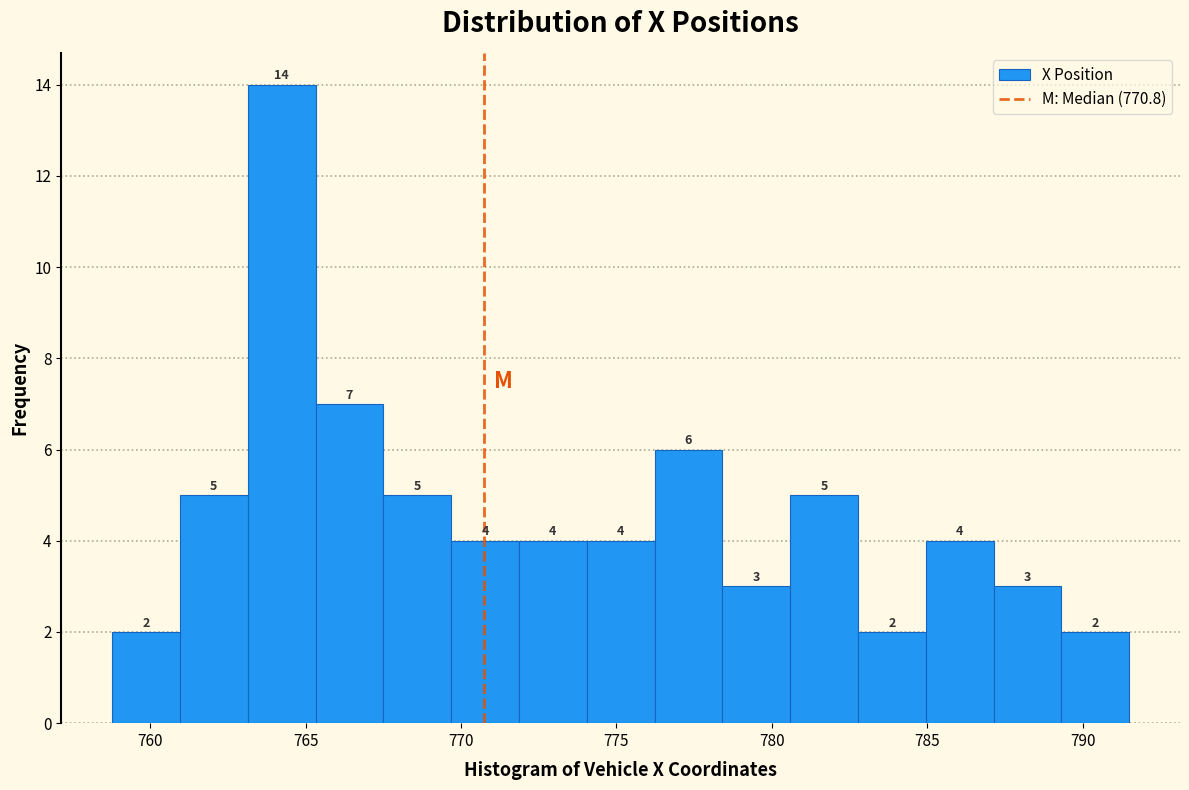

Reading left to right, transcribe this chart: for each bar, give the range it covers on the x-axis and its height. The bar edges are not printed on the chart, so give them approximately, as read against the axis.

759.0 to 761.0: 2
761.0 to 763.0: 5
763.0 to 765.5: 14
765.5 to 767.5: 7
767.5 to 769.5: 5
769.5 to 772.0: 4
772.0 to 774.0: 4
774.0 to 776.0: 4
776.0 to 778.5: 6
778.5 to 780.5: 3
780.5 to 783.0: 5
783.0 to 785.0: 2
785.0 to 787.0: 4
787.0 to 789.5: 3
789.5 to 791.5: 2